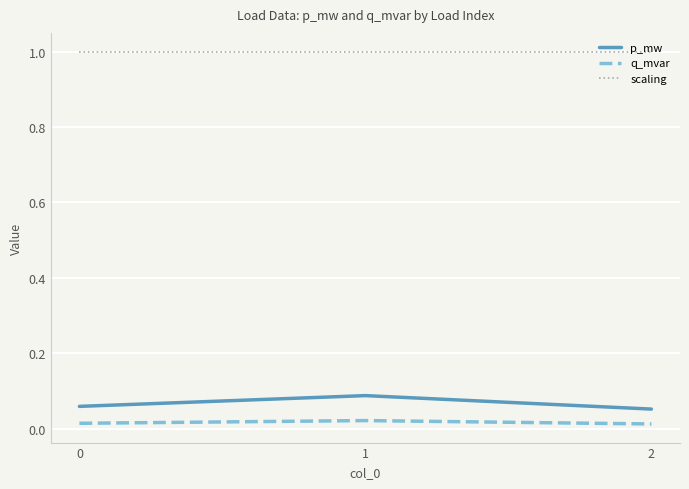

What is the maximum value shown in the chart?

1.0